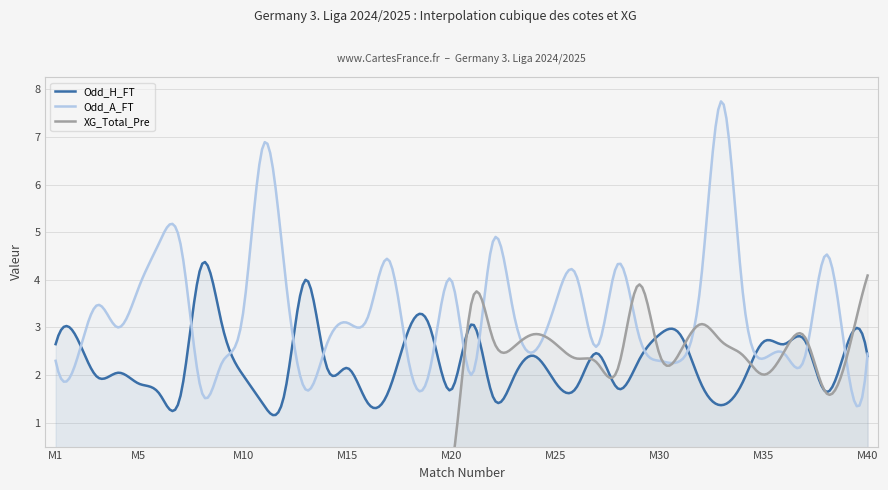

What is the maximum value for Odd_A_FT?

7.7